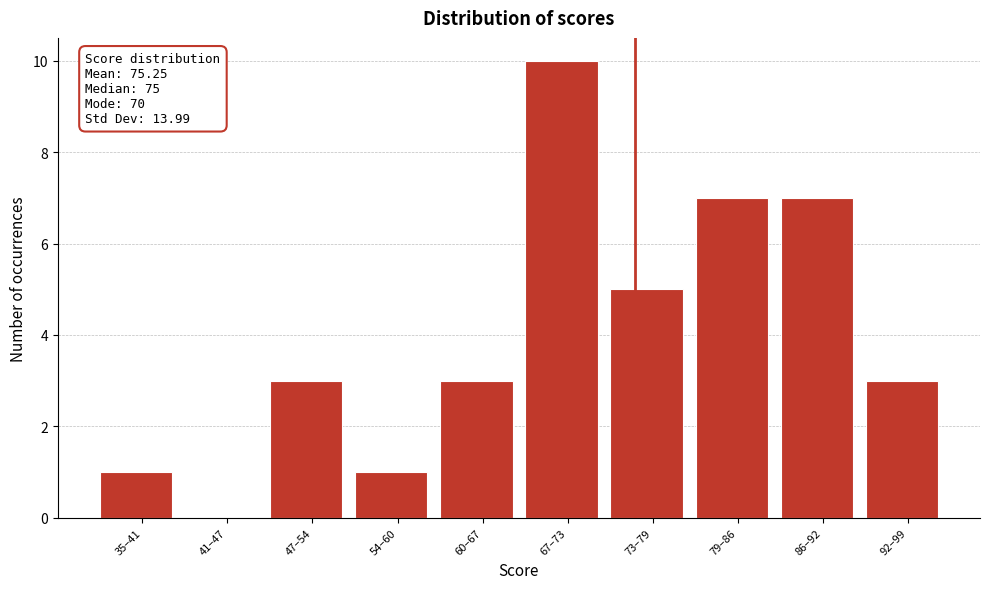

Reading right to left, extract all data points from this chart.

92–99=3	86–92=7	79–86=7	73–79=5	67–73=10	60–67=3	54–60=1	47–54=3	41–47=0	35–41=1